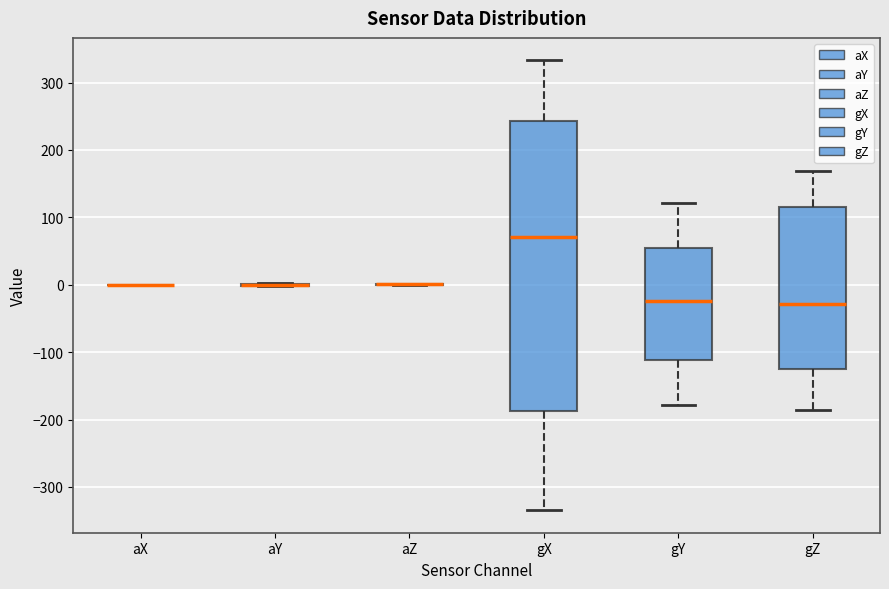

Reading left to right, read every box against the y-axis: the position of its median line, the range the box covers, and the ends of its whiskers. The values are not printed on the chart, so give them approximately, as read against the axis.

aX: box collapsed to a line at 0, whiskers 0 to 0
aY: box collapsed to a line at 0, whiskers 0 to 0
aZ: box collapsed to a line at 0, whiskers 0 to 0
gX: median 70, box -190 to 240, whiskers -330 to 330
gY: median -20, box -110 to 50, whiskers -180 to 120
gZ: median -30, box -130 to 110, whiskers -190 to 170